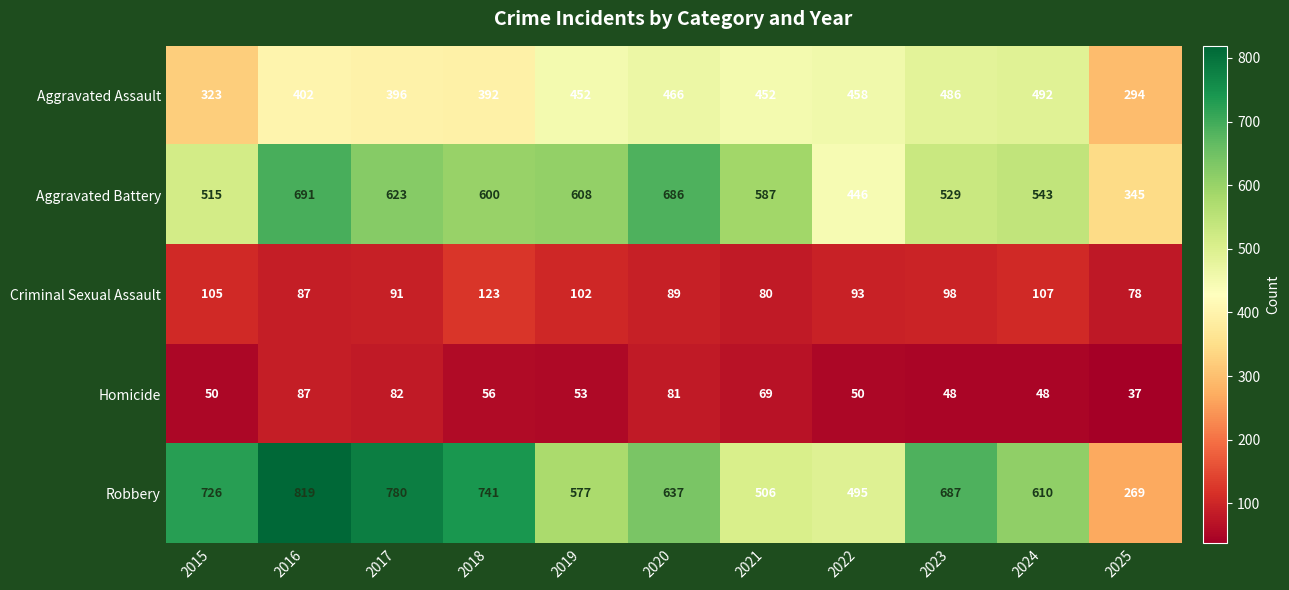

What is the difference between the maximum and minimum values in the Aggravated Battery series?

346